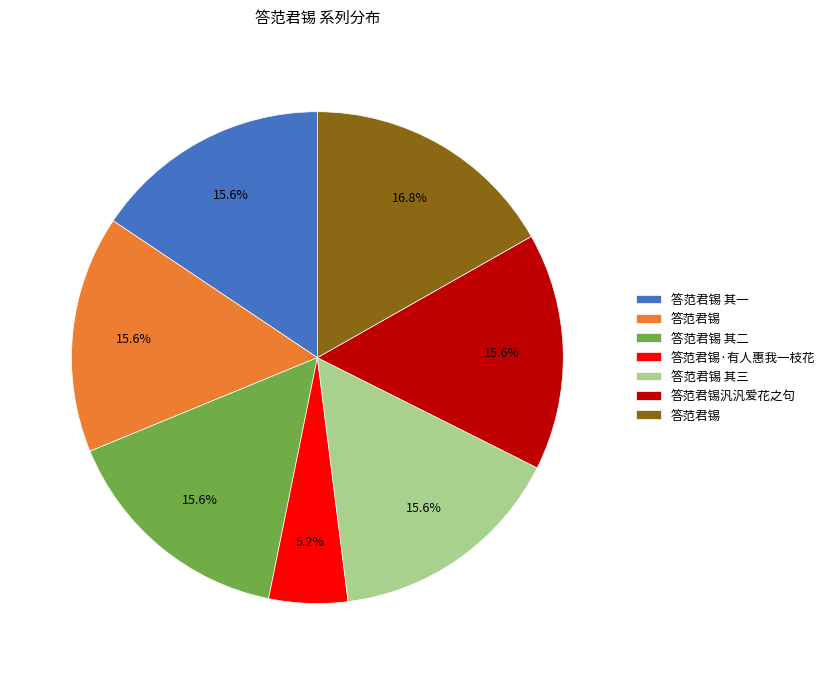

Does any single category account for the majority?

No